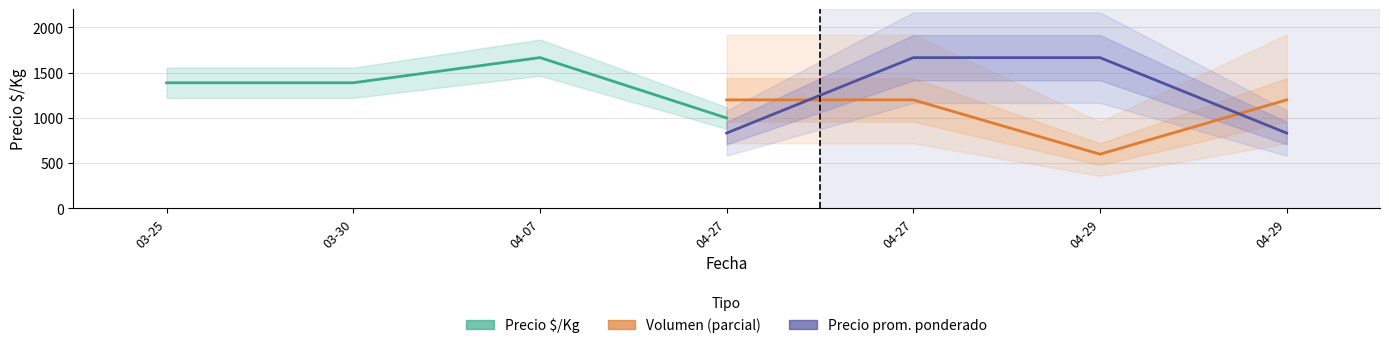

What is the label of the 3rd point from the left?

04-07